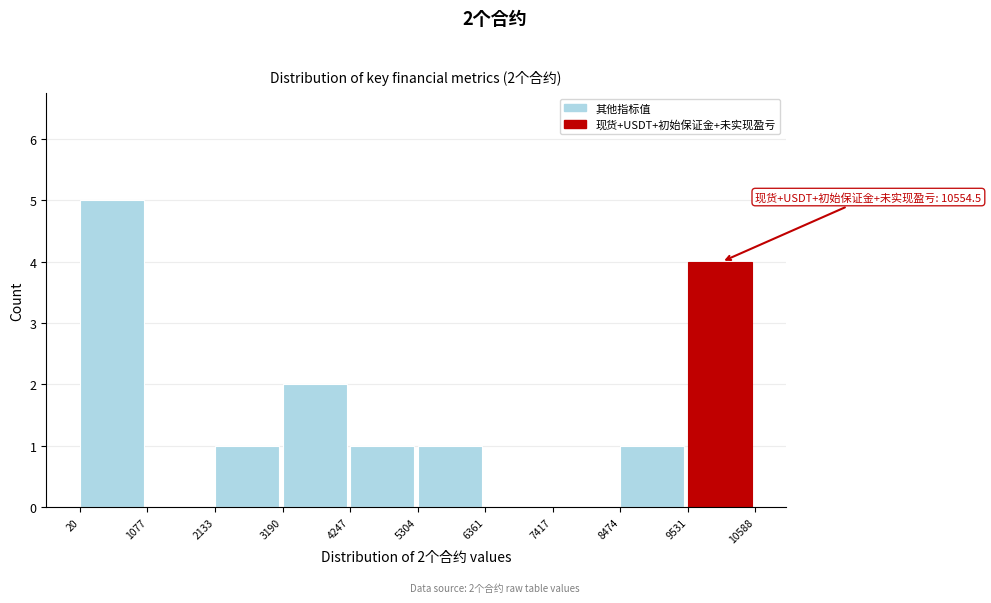

Over which range of the x-axis is the bar tallest?

20 to 1077